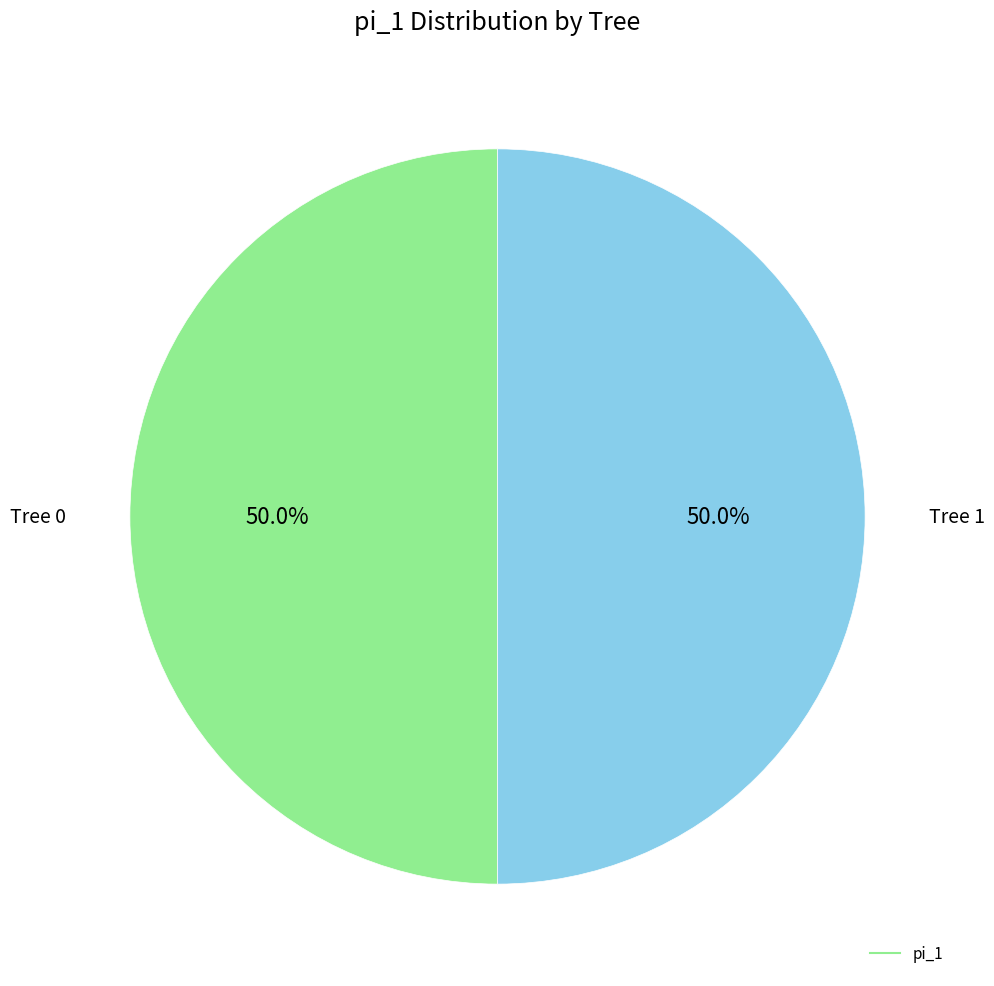

Count the number of slices in the pie.

2